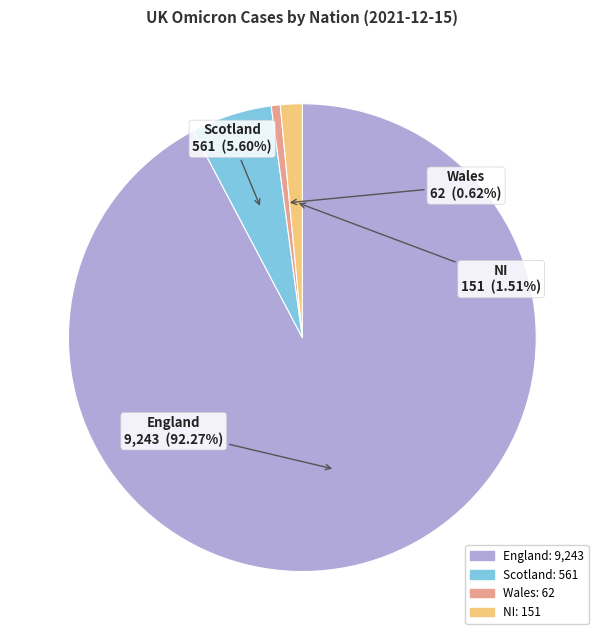

The England slice represents 82% of the pie. True or false?

False